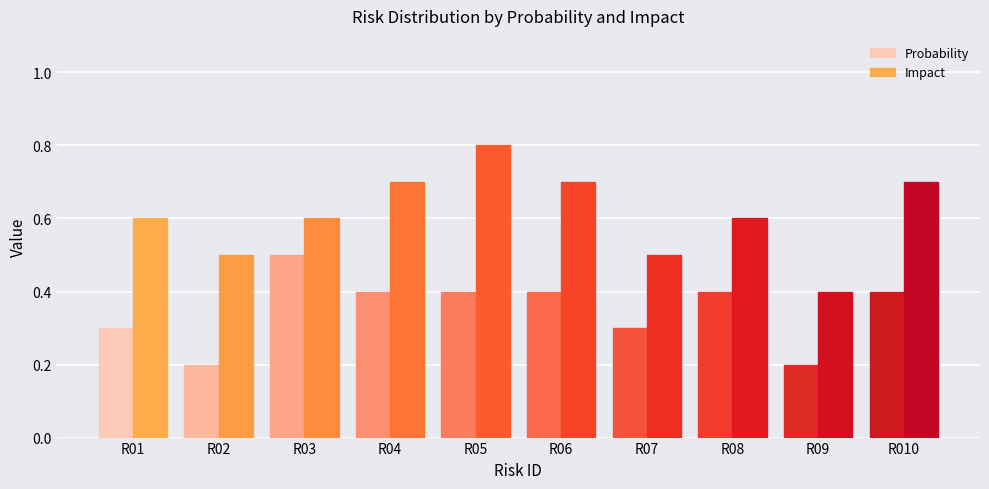

At which label does Probability reach its peak?

R03